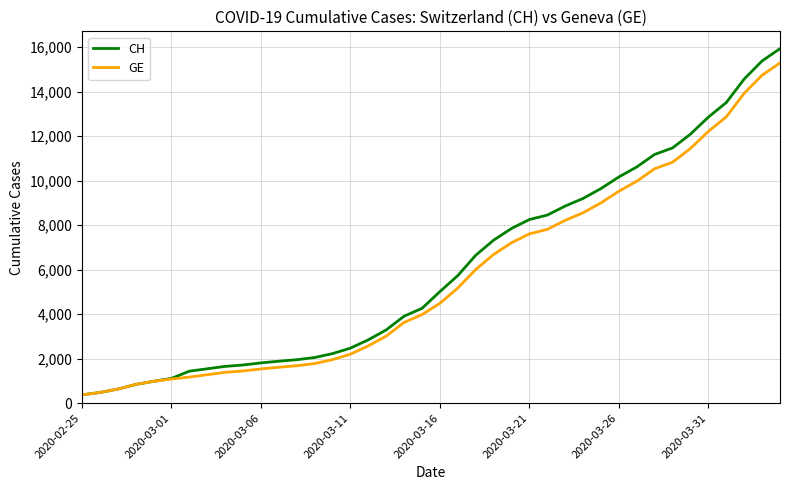

What is the difference between the second highest and minimum values in the GE series?

14358